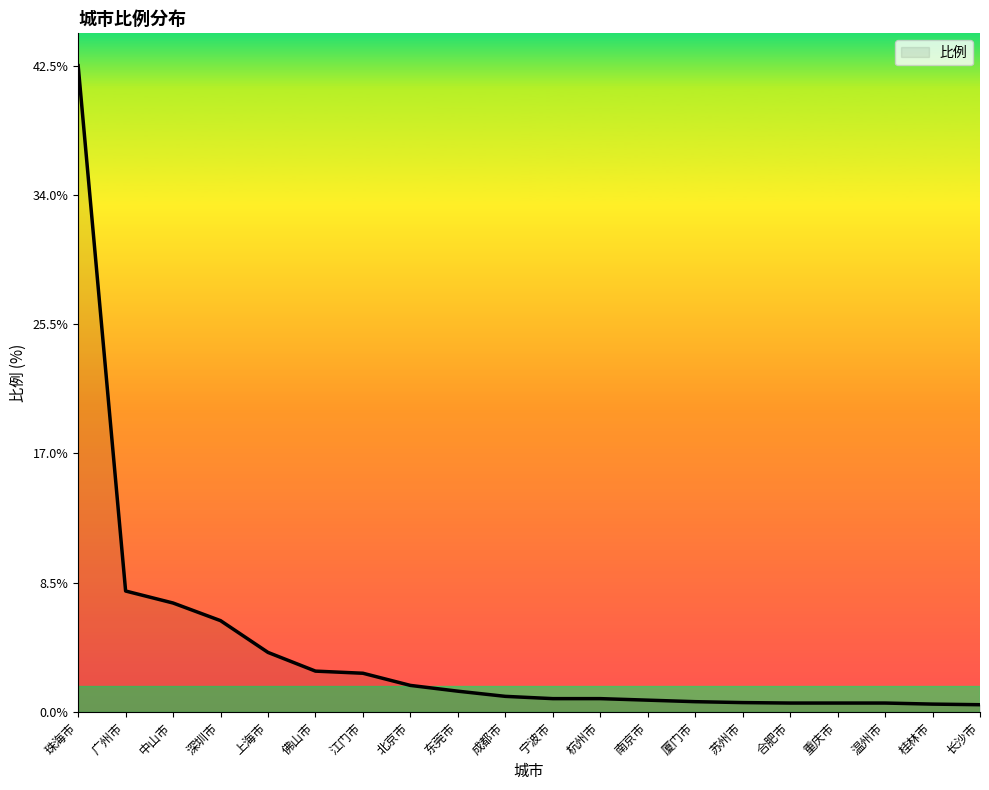

How many lines are shown in the chart?

1